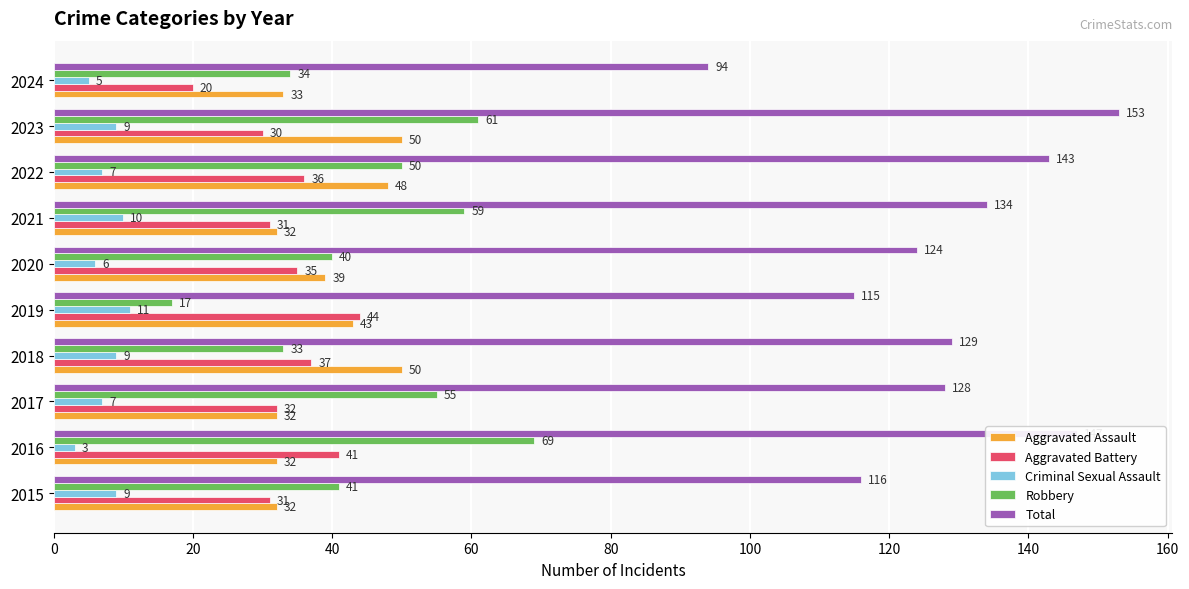

What is the sum of all Aggravated Assault values?

391